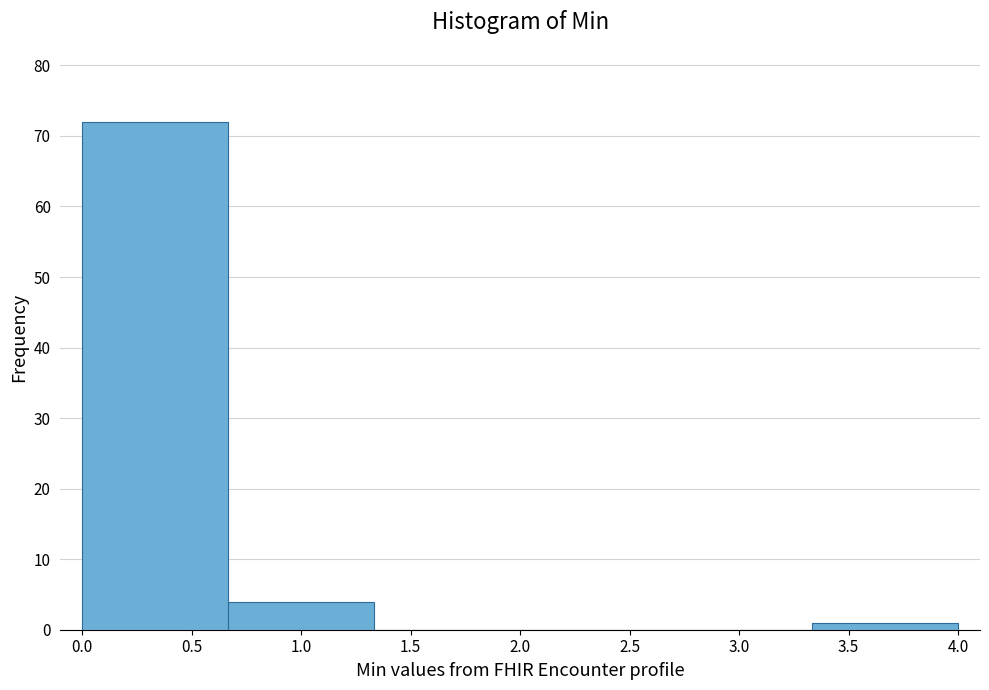

Reading left to right, transcribe this chart: for each bar, give the range it covers on the x-axis and its height. Neither the bar edges nor the heights are printed on the chart, so give them approximately, as read against the axes.

0.00 to 0.65: 72
0.65 to 1.35: 4
1.35 to 2.00: 0
2.00 to 2.65: 0
2.65 to 3.35: 0
3.35 to 4.00: 1